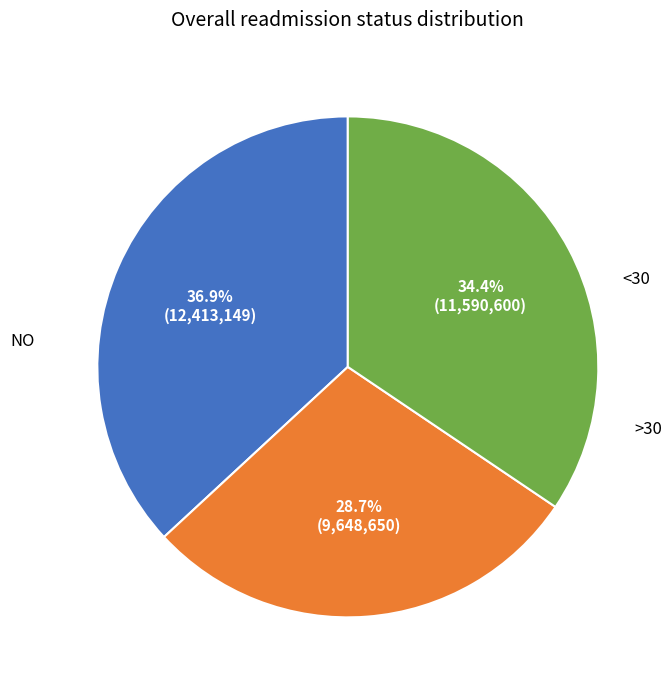

Does any single category account for the majority?

No